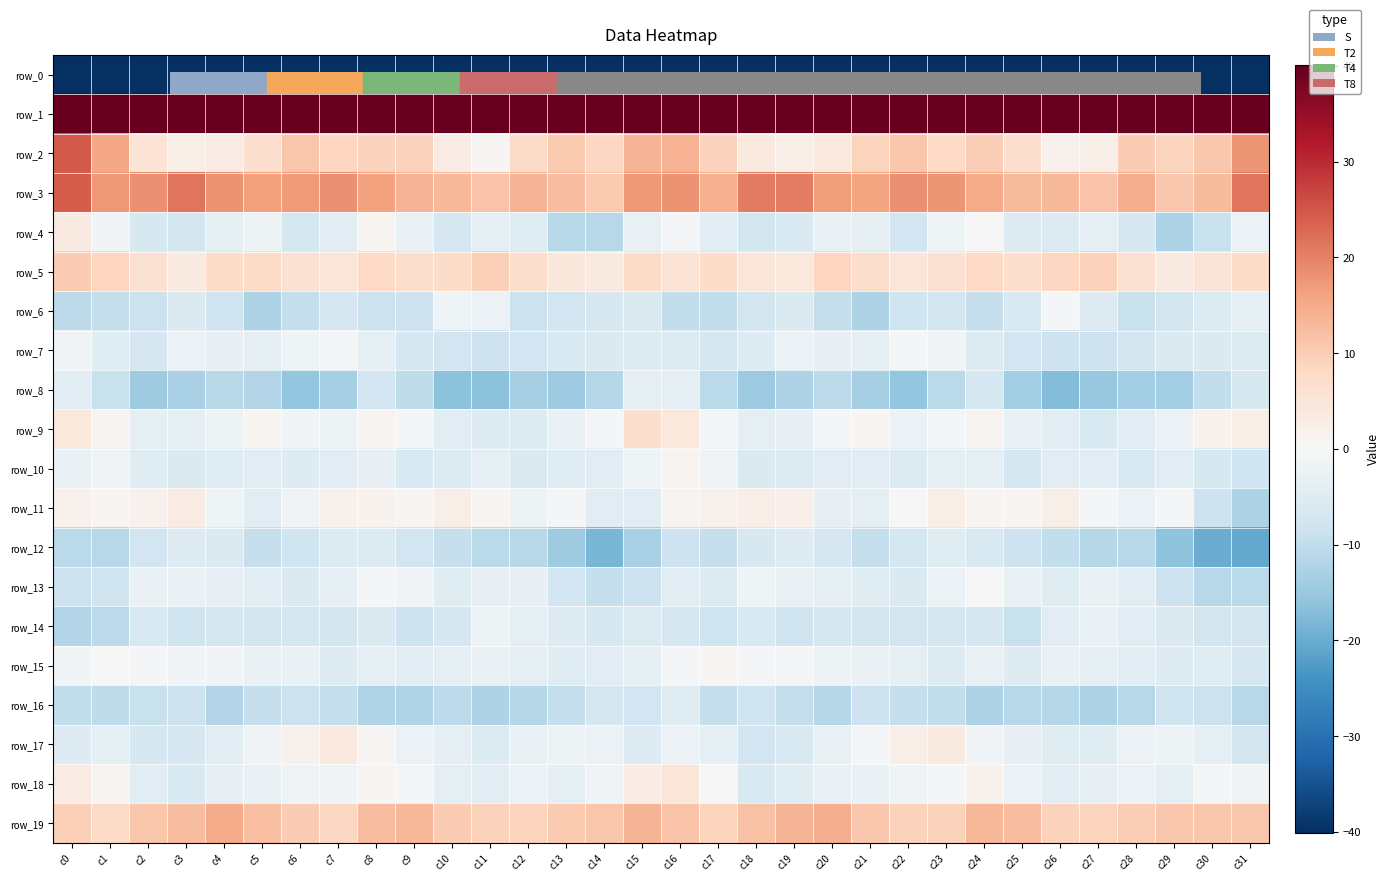

How many negative values does the row_9 series have?

22